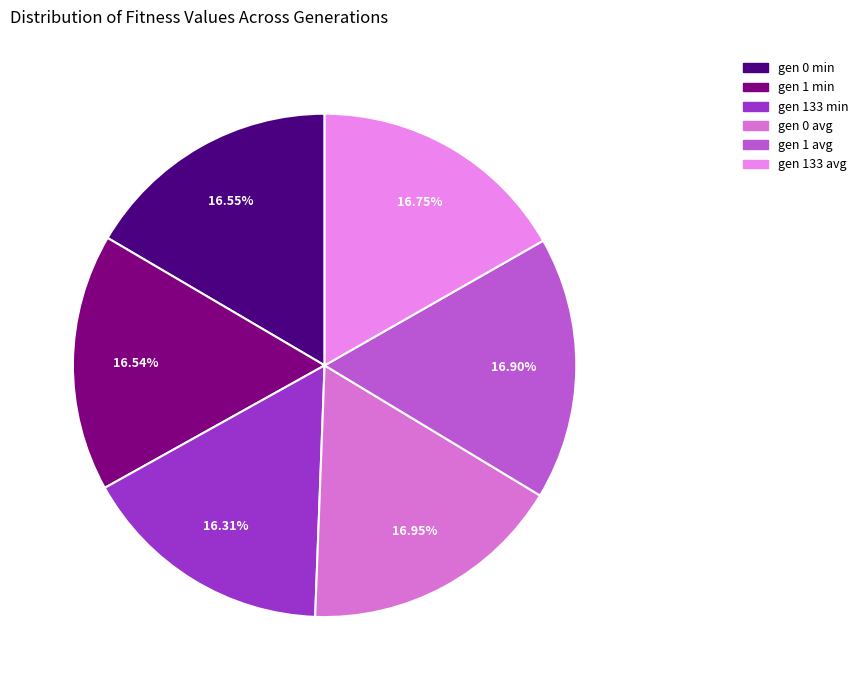

To the nearest percent, what is the combined percentage of gen 133 min and gen 1 min?

33%